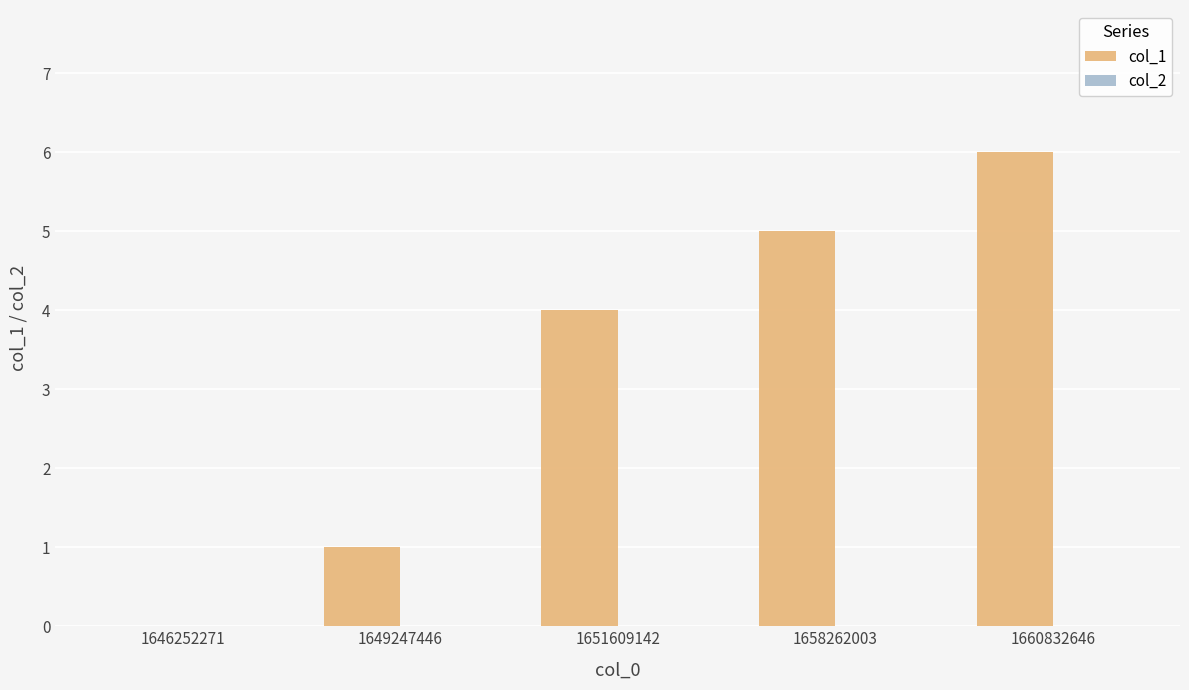

Which has a higher value, 1646252271 or 1649247446?

1649247446